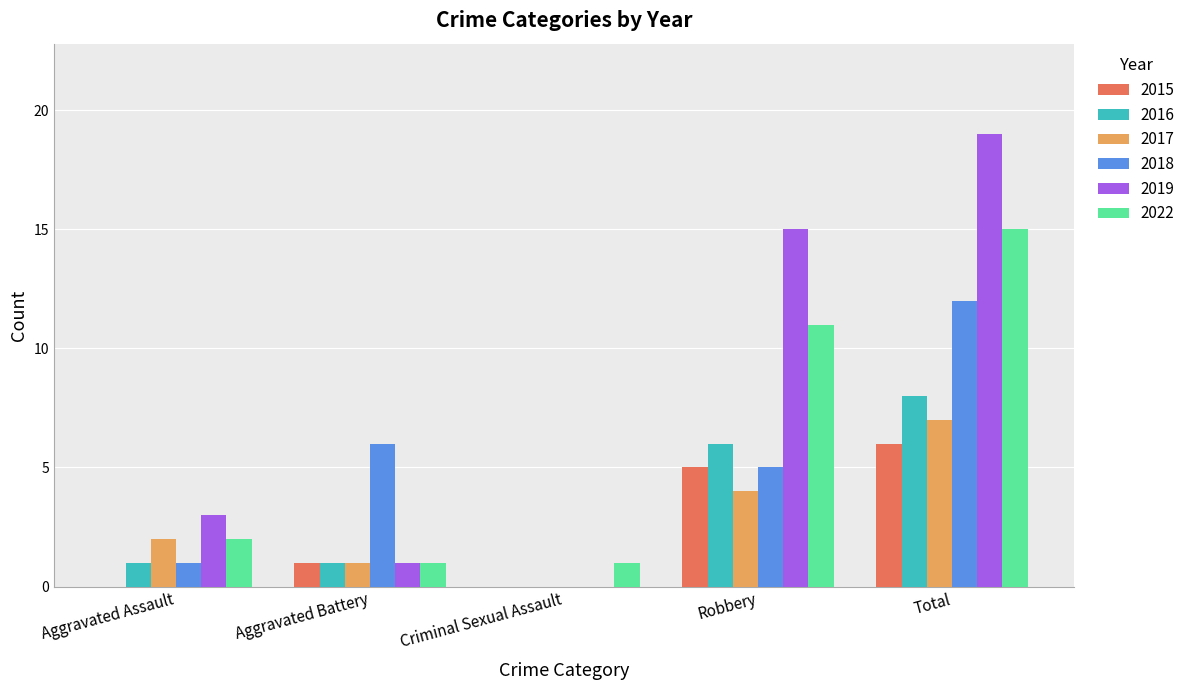

The value of 2015 at Total is 2. True or false?

False